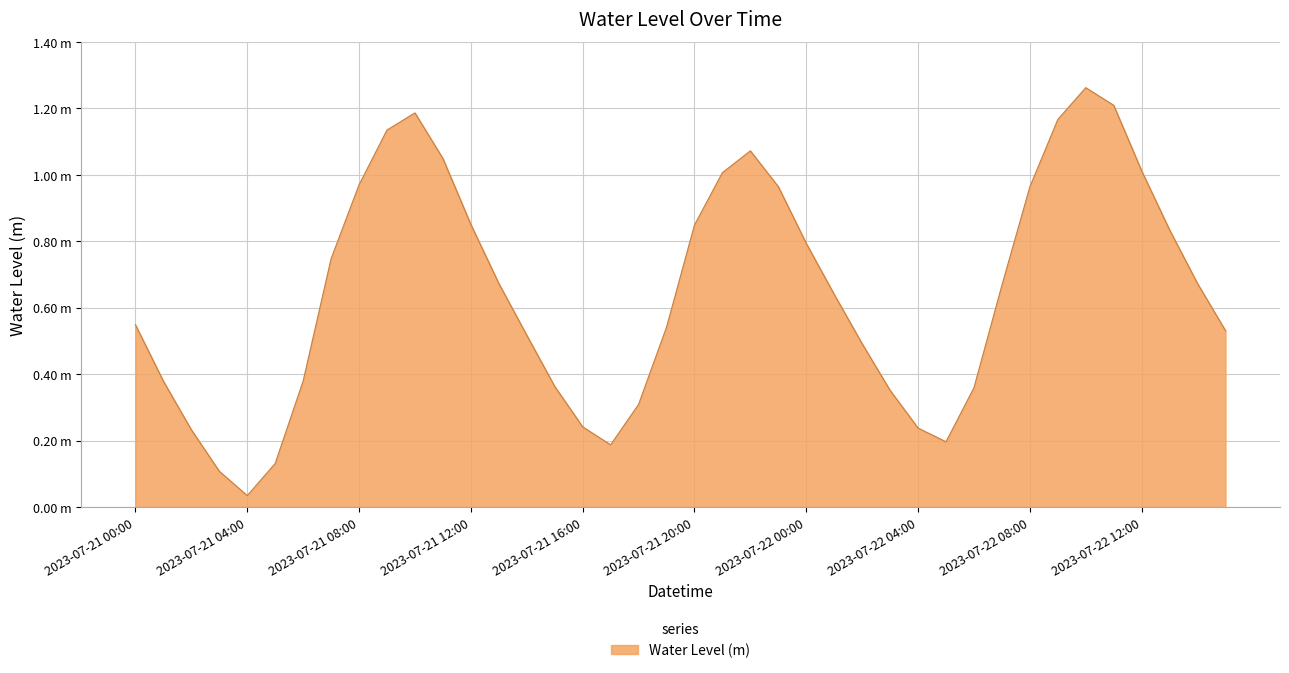

Is this an area chart (filled region under the line)?

Yes